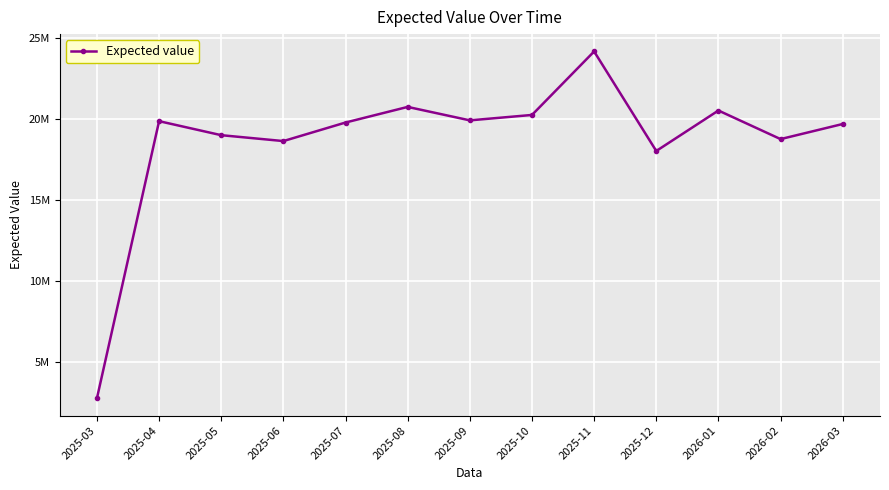

Rank the categories by value from highest to lowest.

2025-11, 2025-08, 2026-01, 2025-10, 2025-09, 2025-04, 2025-07, 2026-03, 2025-05, 2026-02, 2025-06, 2025-12, 2025-03